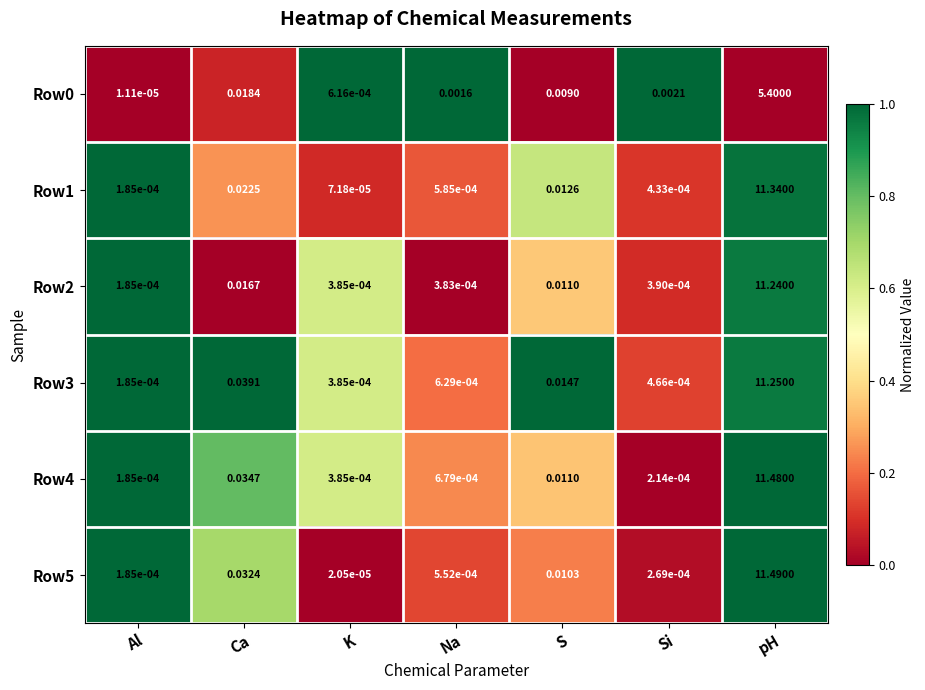

Which label corresponds to the largest value in the chart?

pH